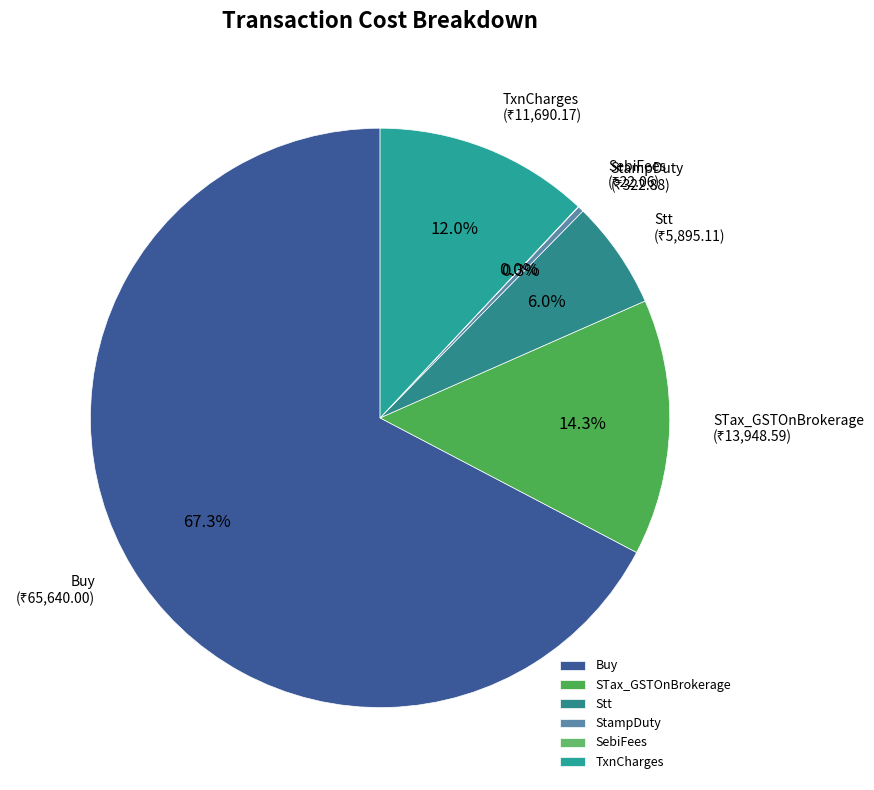

Which has a higher value, Buy or StampDuty?

Buy